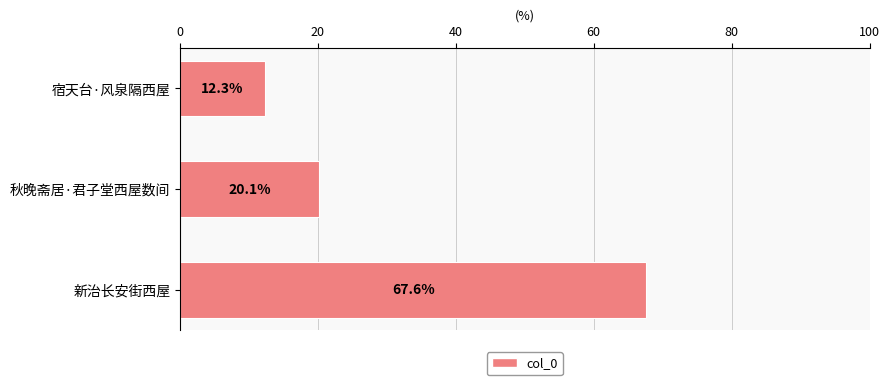

Reading top to bottom, extract all data points from this chart.

宿天台·风泉隔西屋=12.3	秋晚斋居·君子堂西屋数间=20.1	新治长安街西屋=67.6